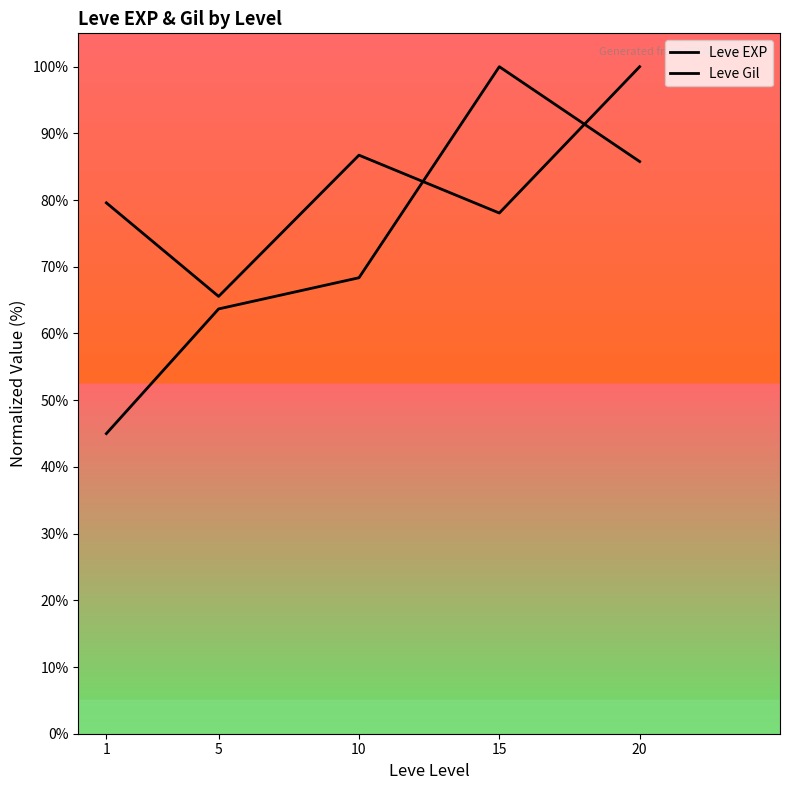

Which series has the largest range (max minus min)?

Leve Gil